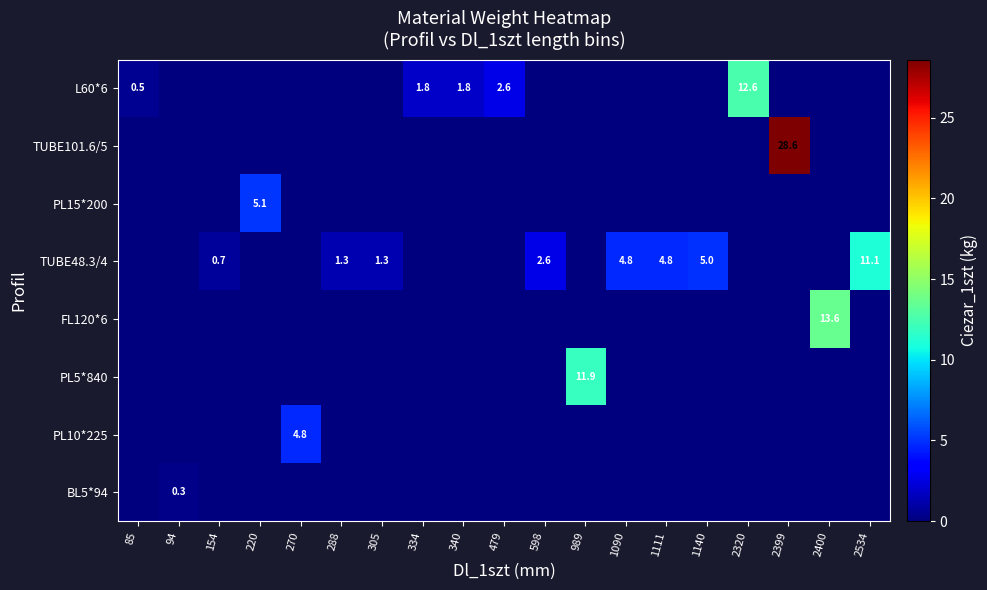

At how many categories does at least one series exceed 24?

1